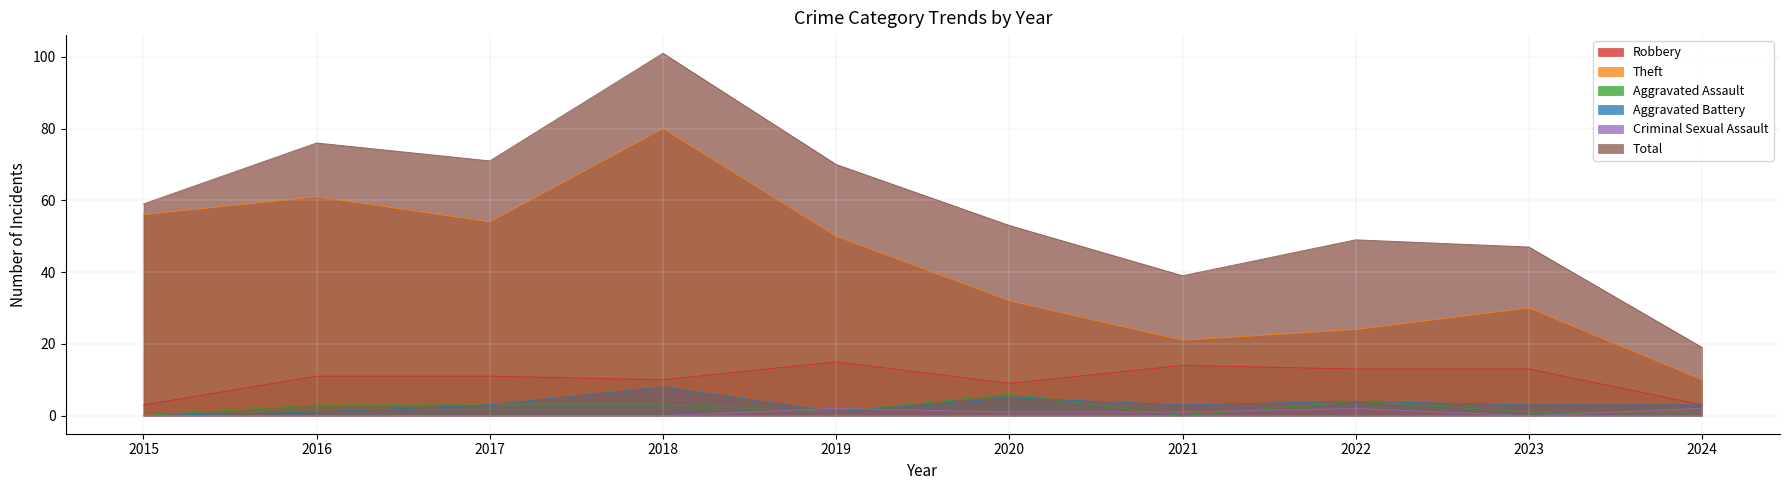

What are all the series names shown in the legend?

Robbery, Theft, Aggravated Assault, Aggravated Battery, Criminal Sexual Assault, Total